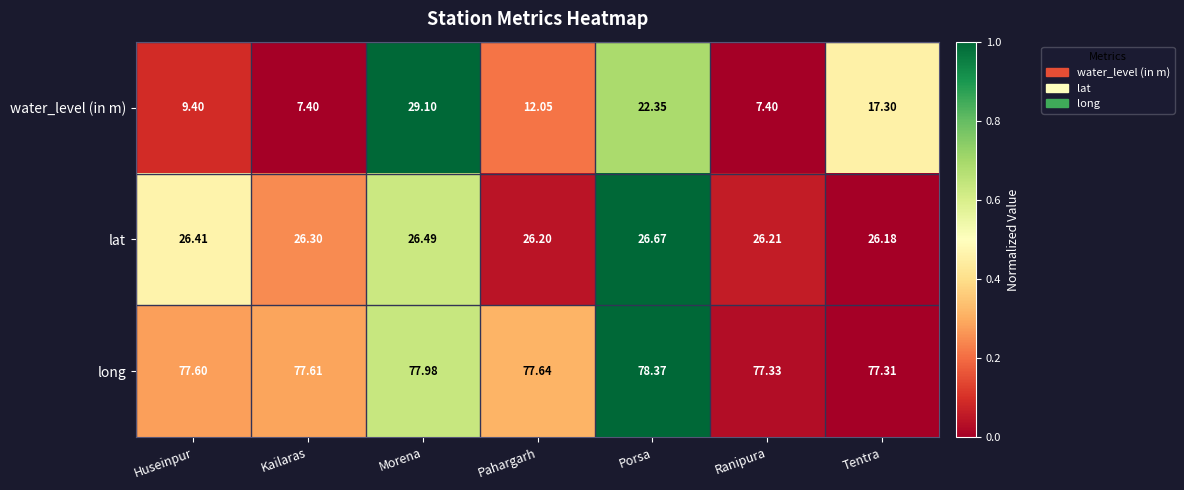

Between Kailaras and Porsa, which series saw the biggest shift?

water_level (in m)